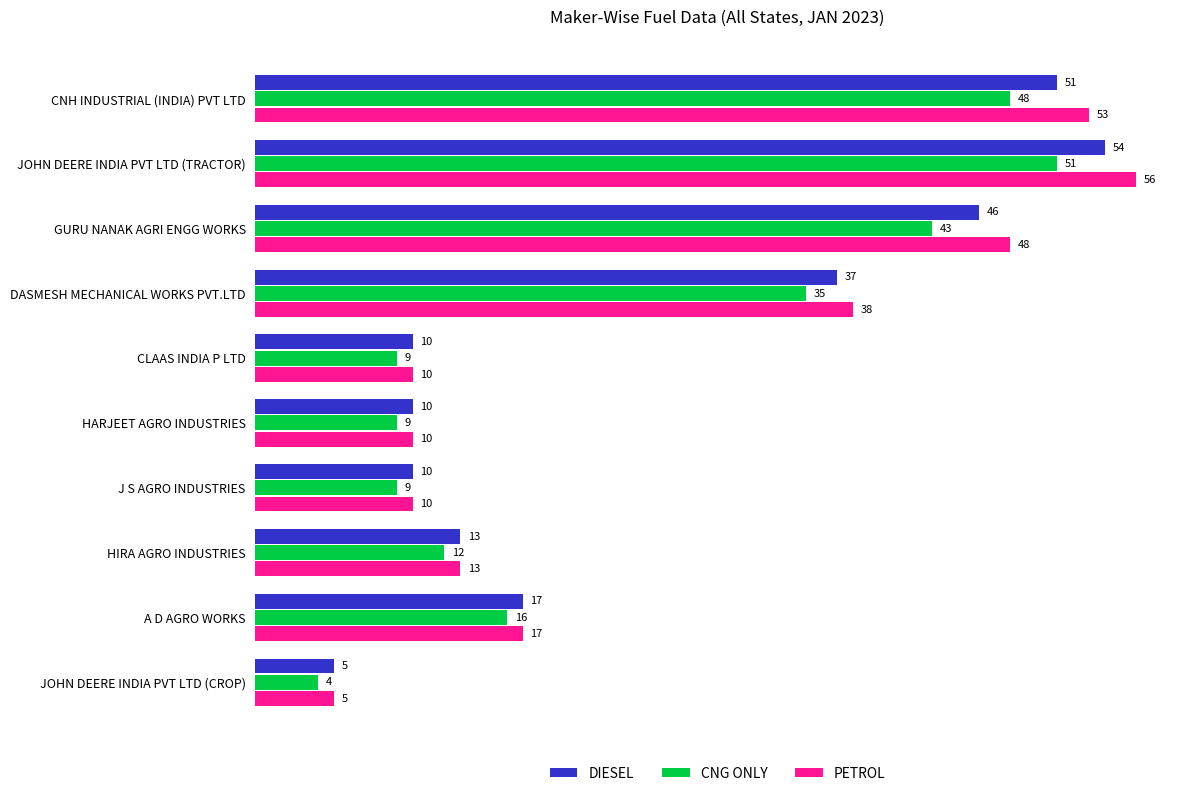

What is the difference between the maximum and second lowest values in the CNG ONLY series?

42